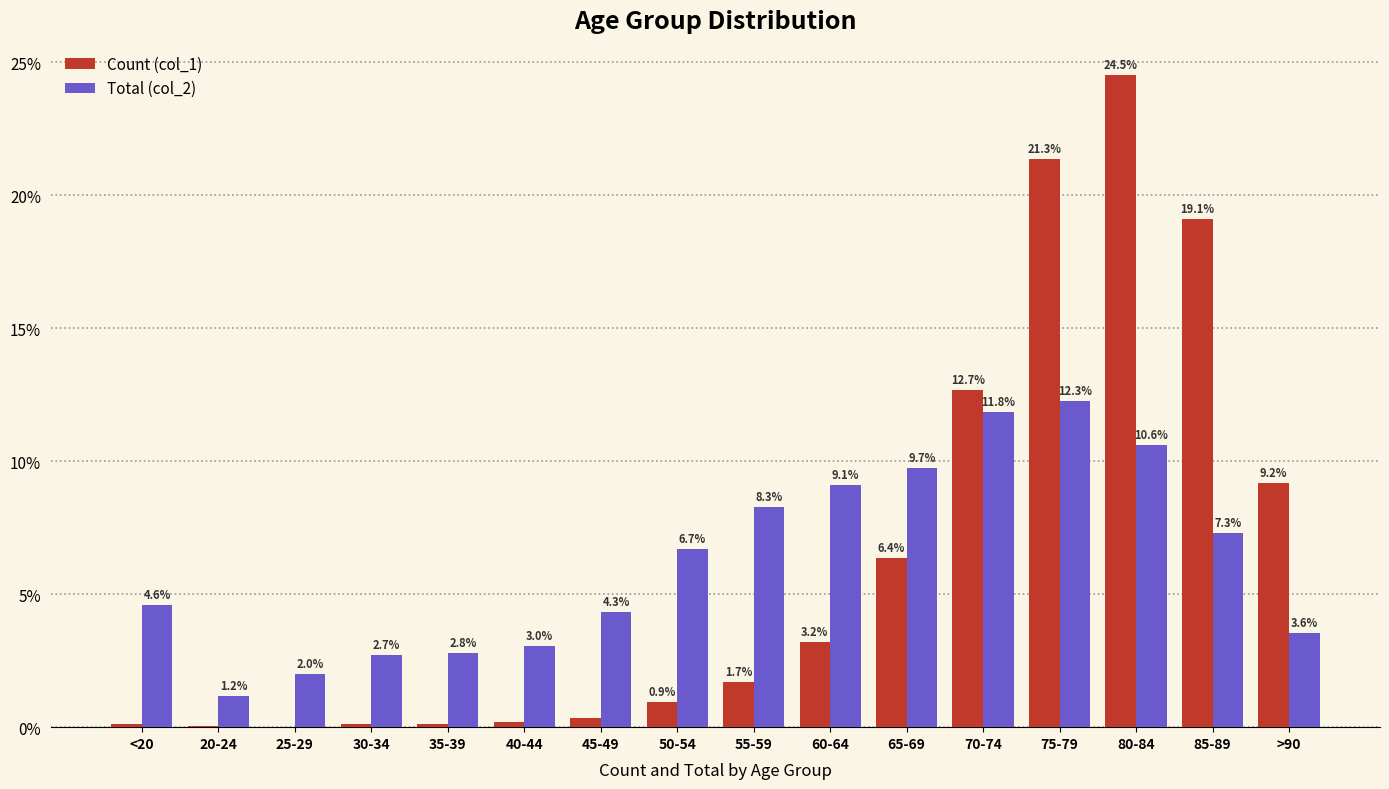

Count the number of data series in this chart.

2